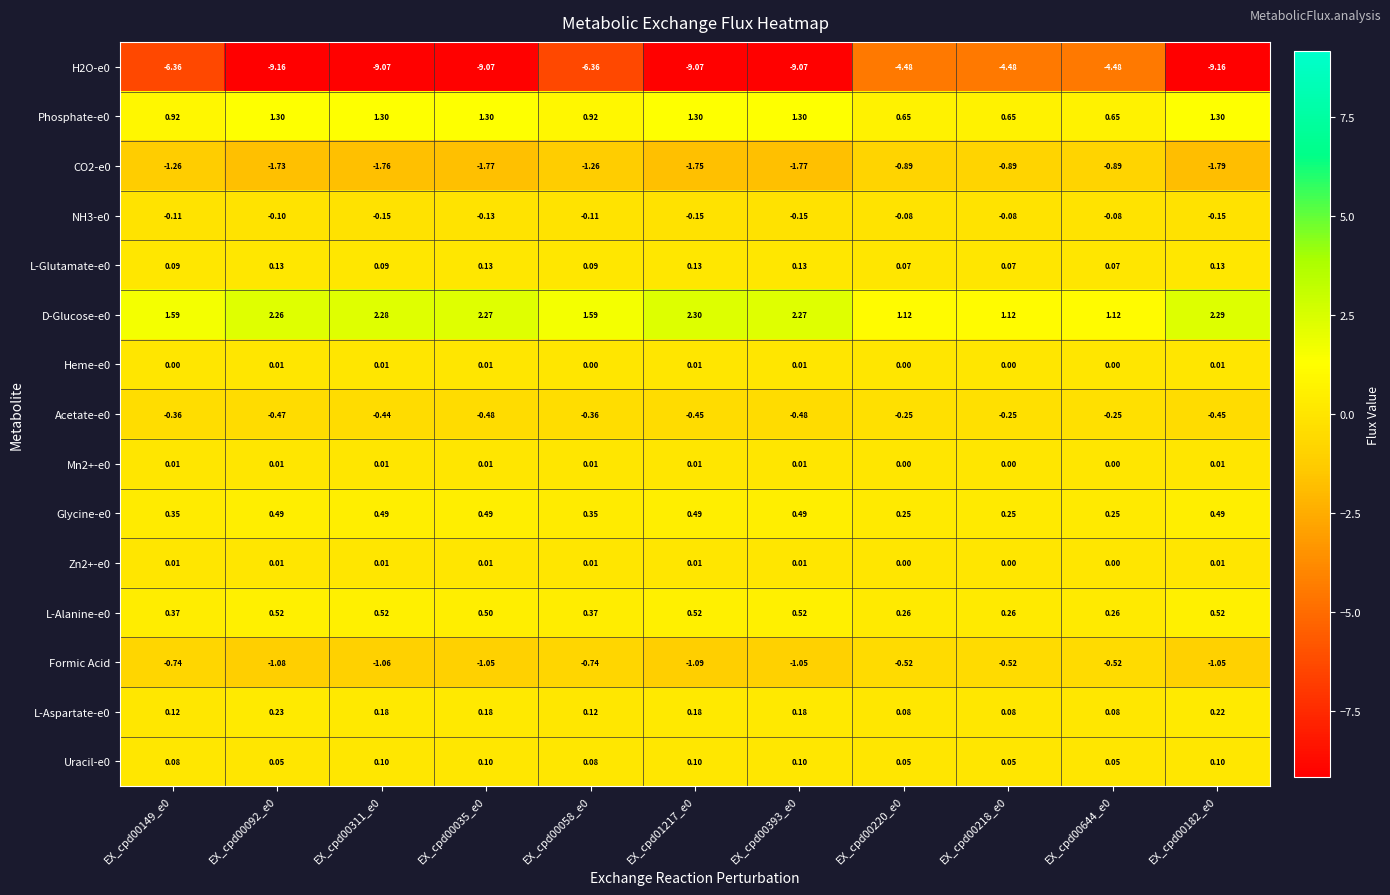

Count the number of categories in the chart.

11